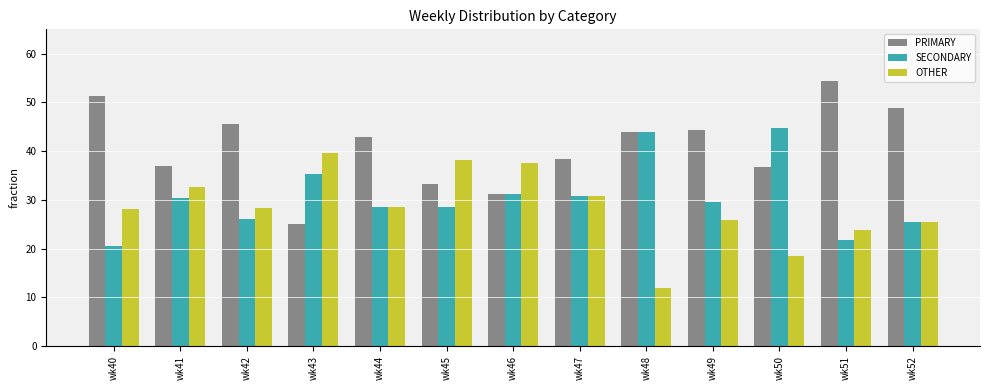

Which series has the largest total across all categories?

PRIMARY